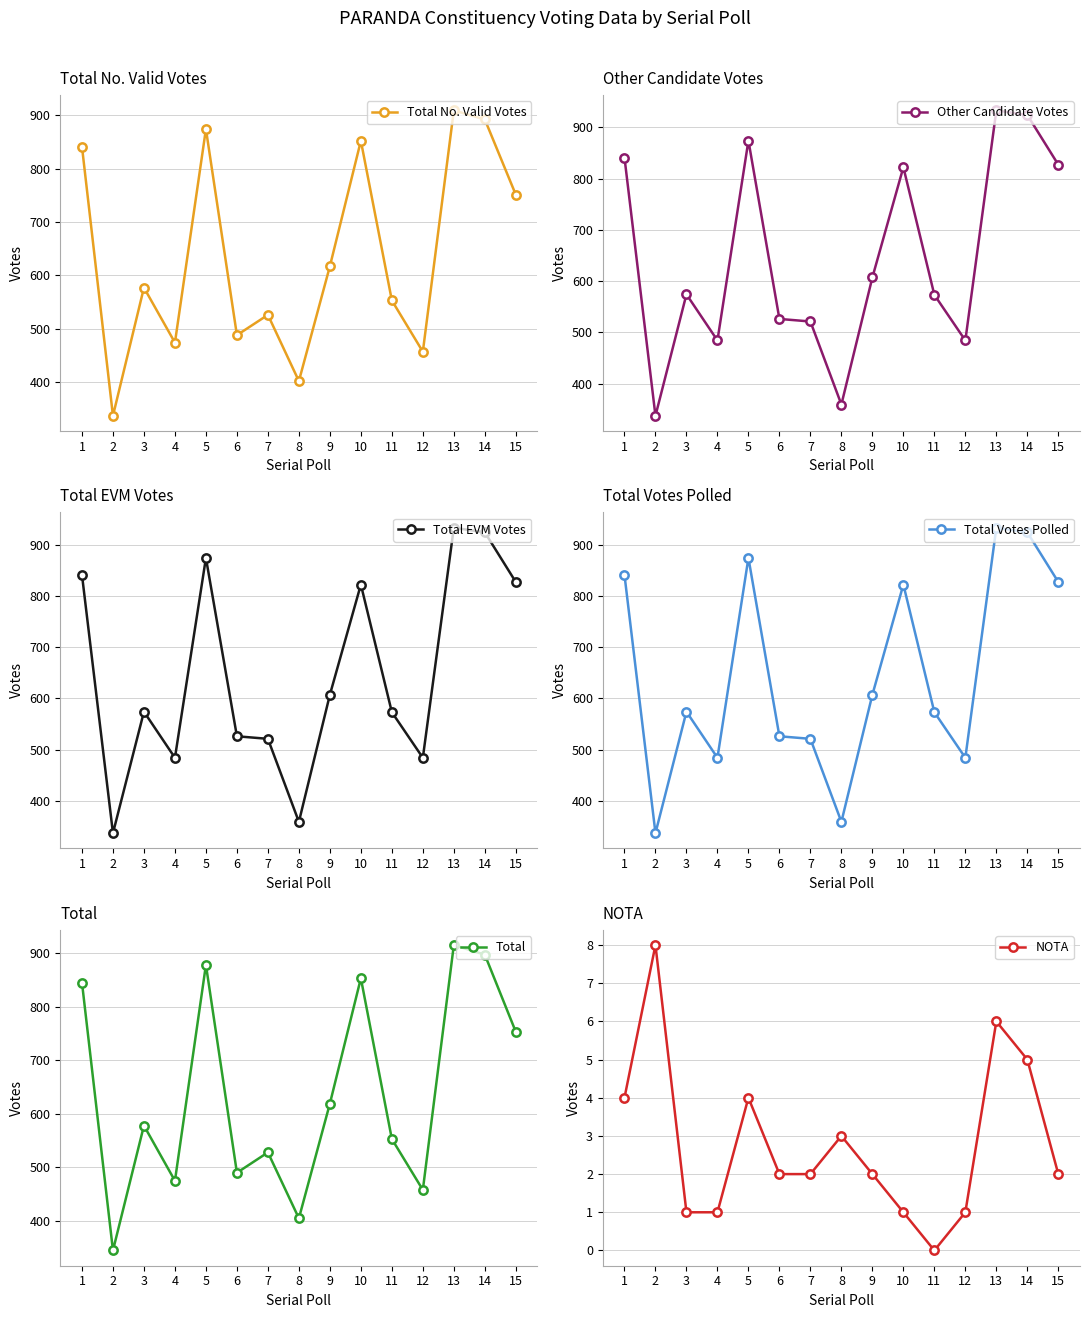

At which label does NOTA first exceed 2?

1